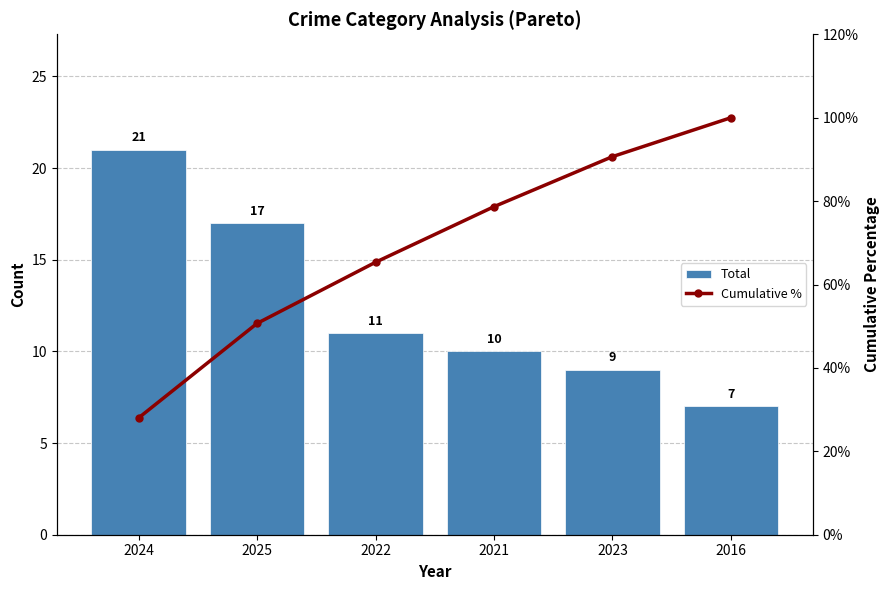

What is the label of the 1st bar from the right?

2016